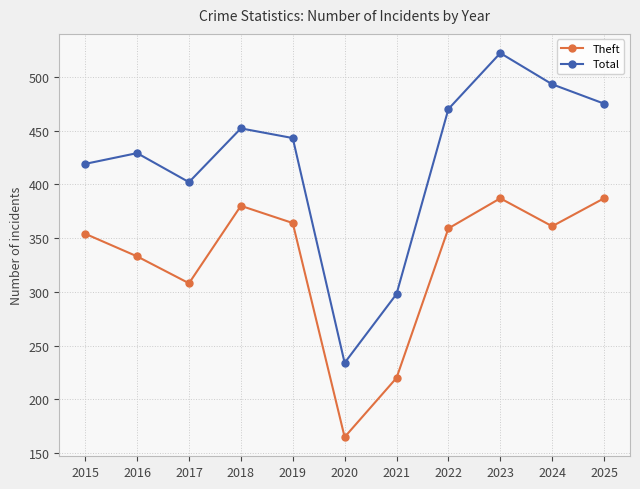

At which category is the sum across all series the highest?

2023